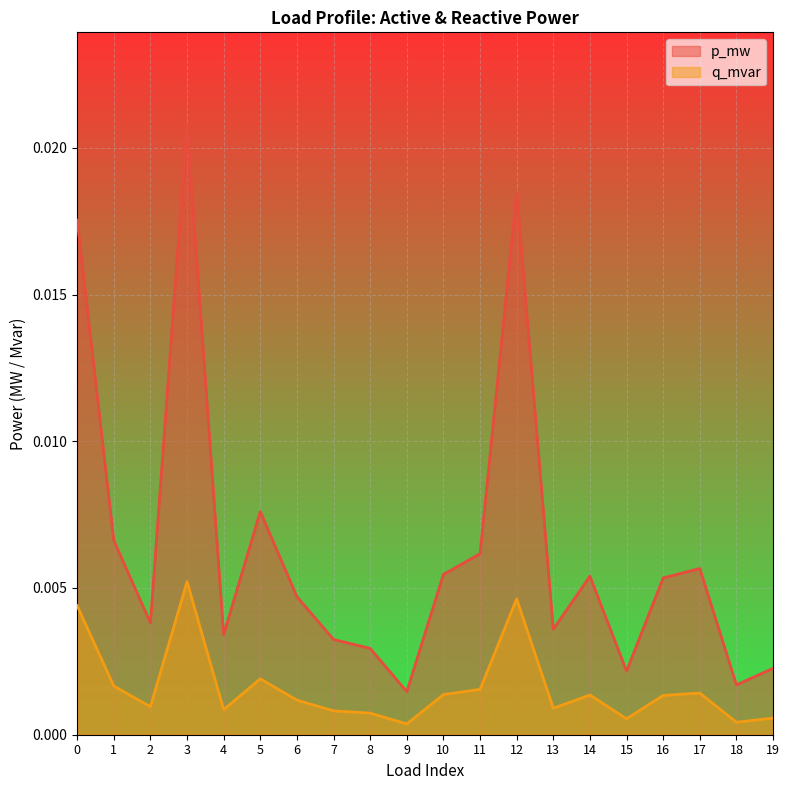

True or false: q_mvar has a value of 0.0 at 10.

False